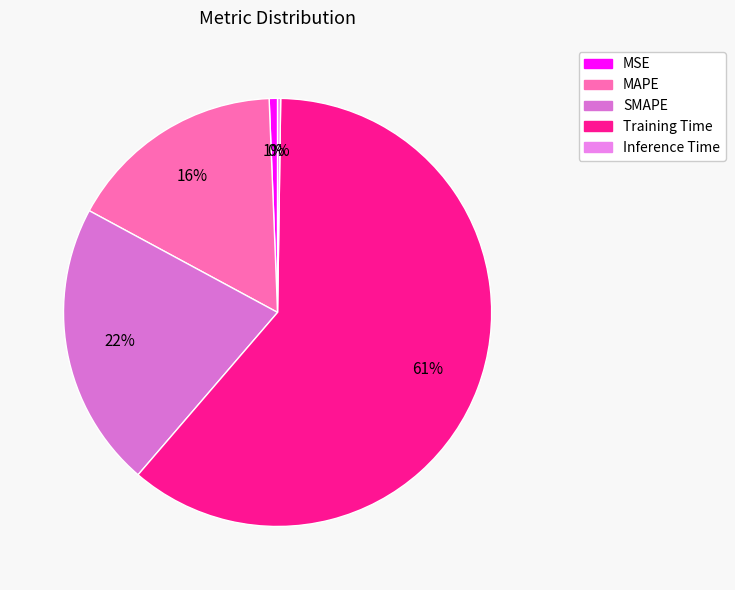

Count the number of slices in the pie.

5